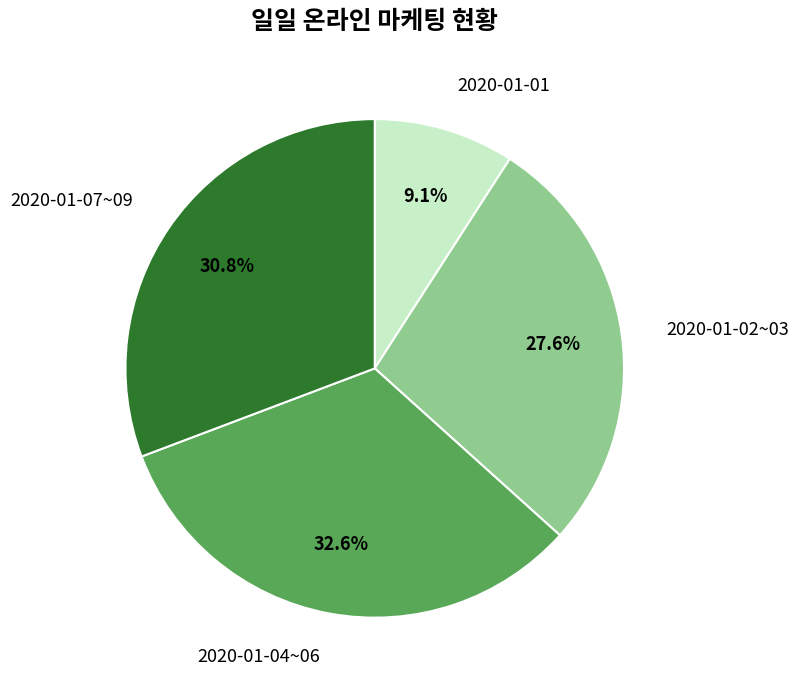

Which slice is the largest?

2020-01-04~06